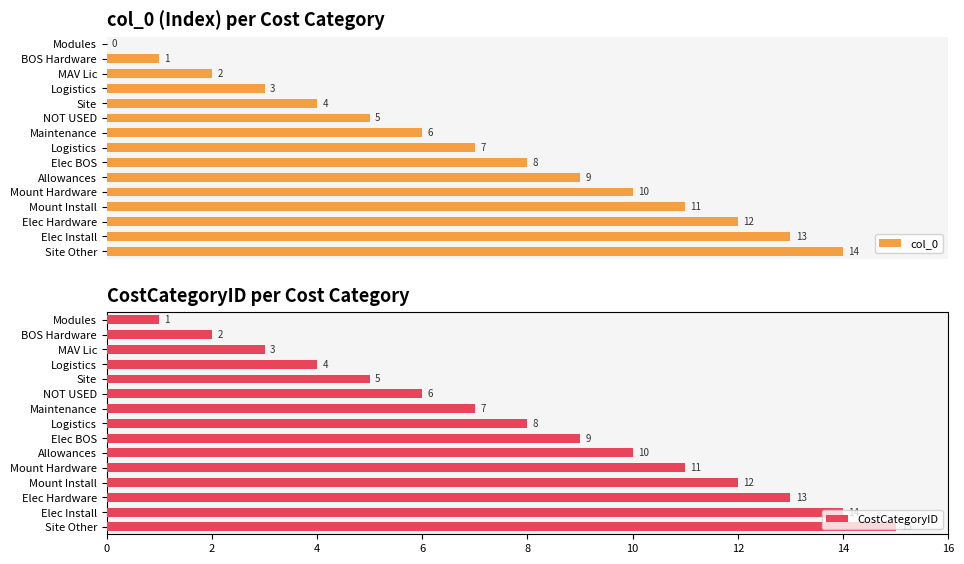

What is the value of the CostCategoryID bar at the 14th from the left?

14